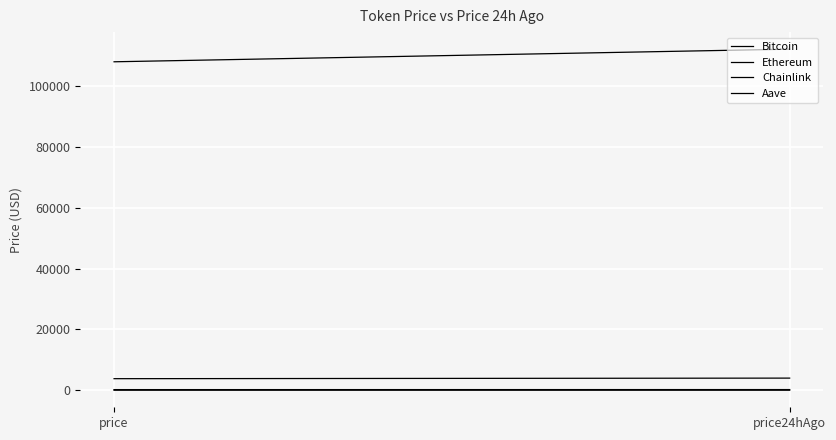

What is the value of the Chainlink point at the 1st from the left?

17.2